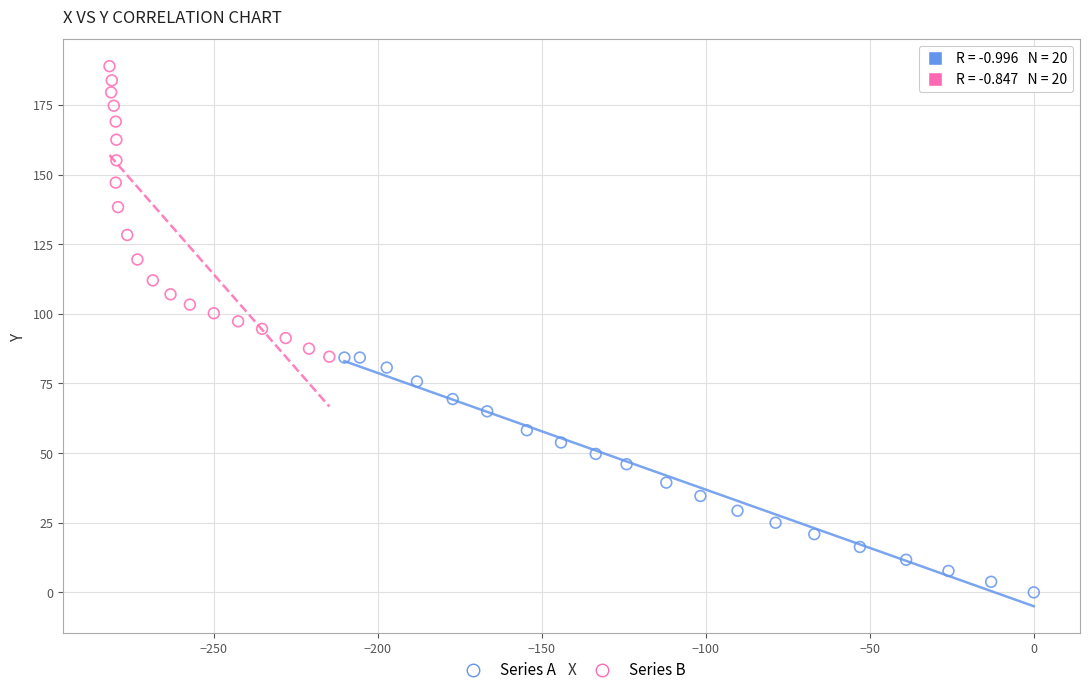

Which series has the widest spread of Y values?

Series B